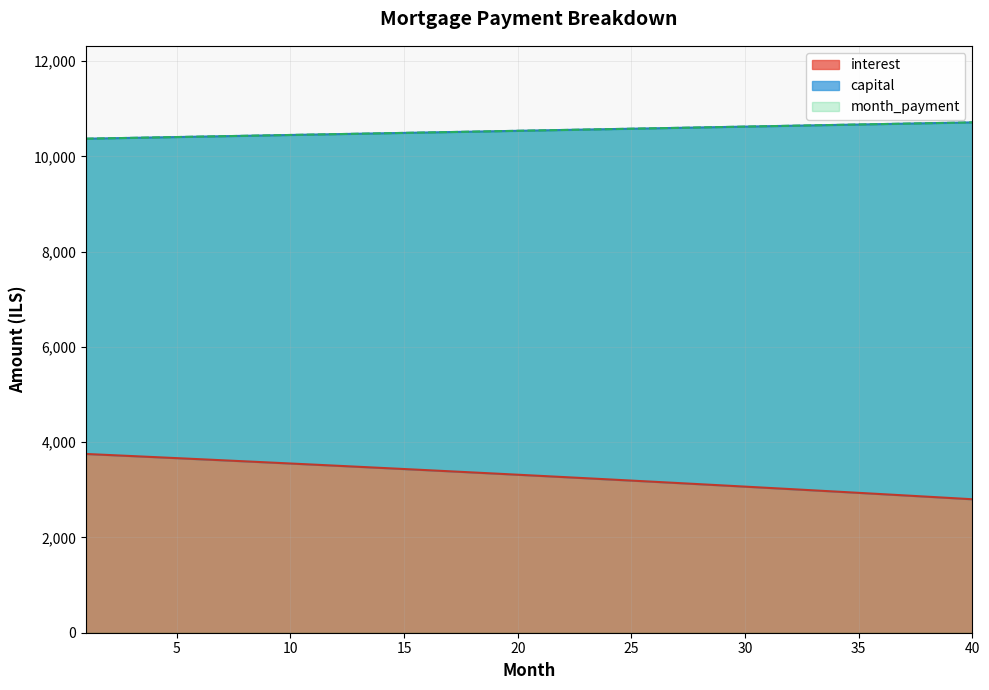

Between 38 and 5, which is larger?

5